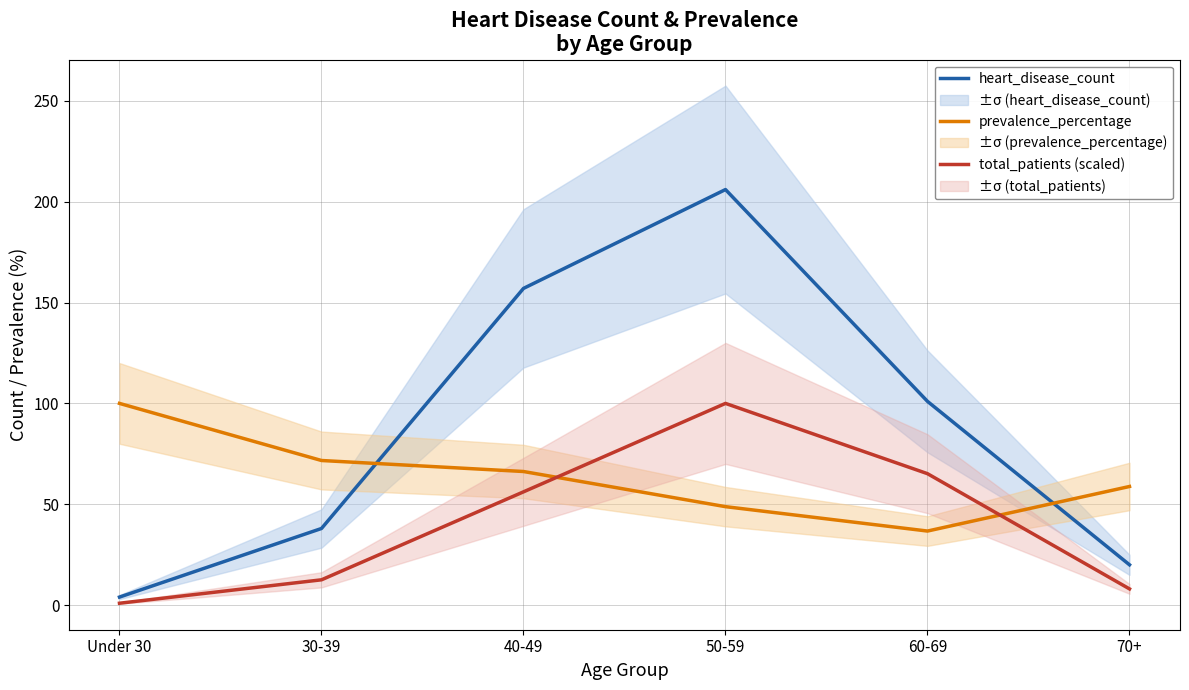

How many series are shown in this chart?

3